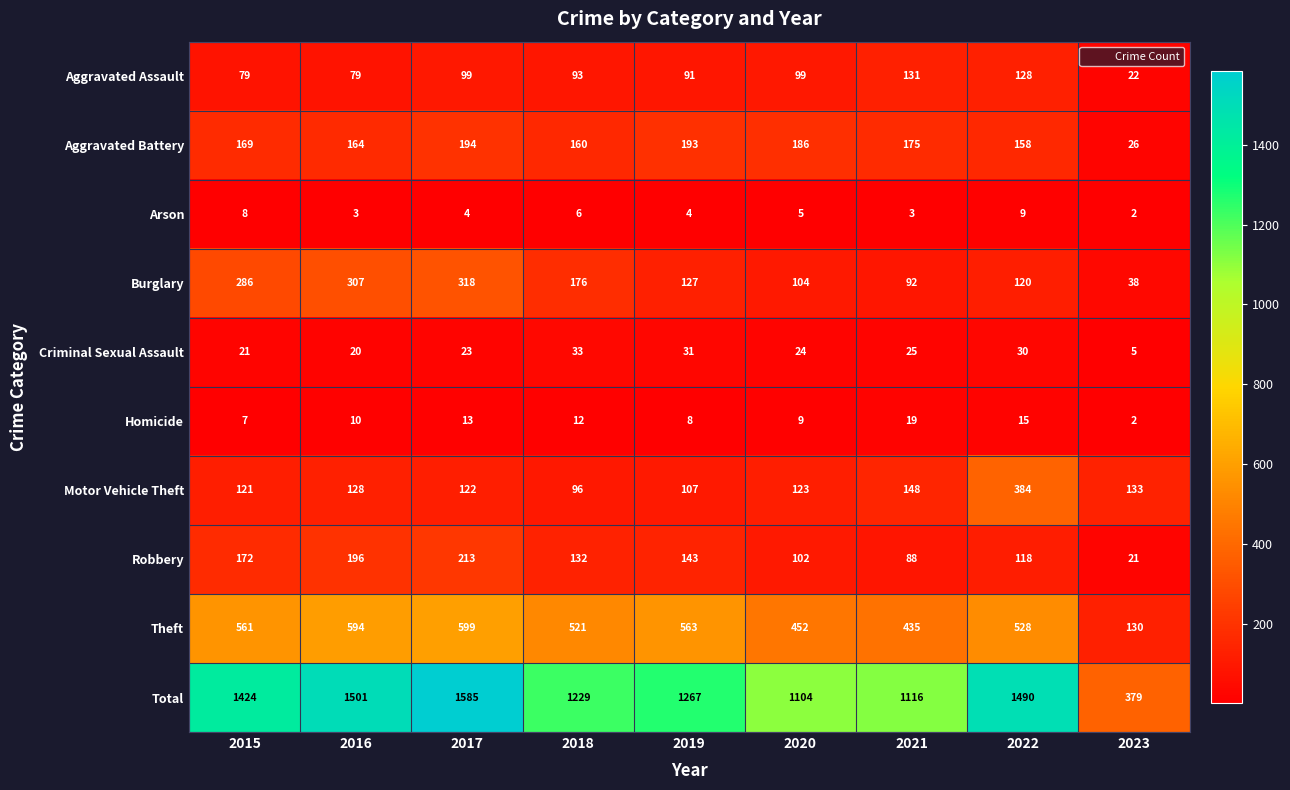

How many data points does each series have?

9